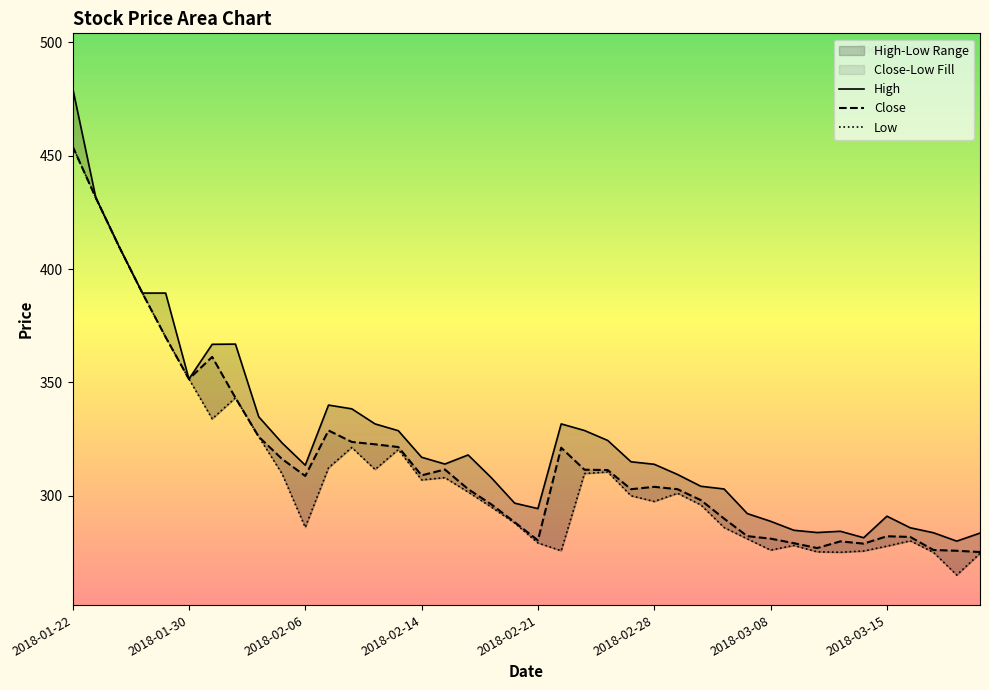

True or false: Close has a value of 480.4 at 28.

False